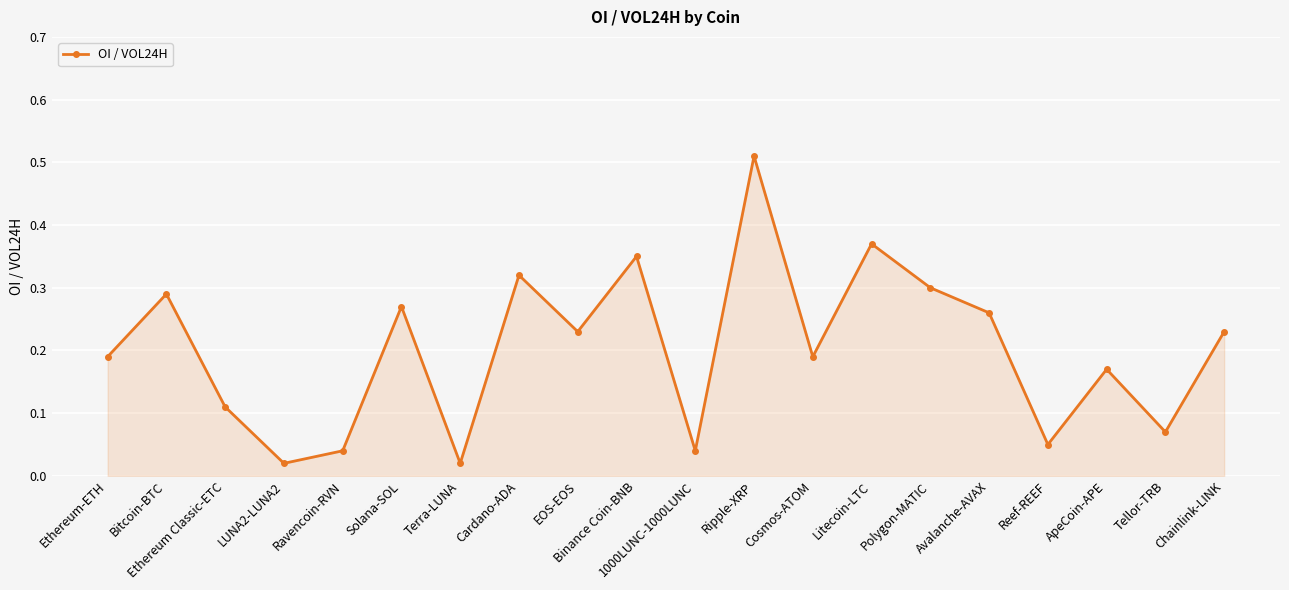

Is it true that the value at Binance Coin-BNB is 0.3?

True